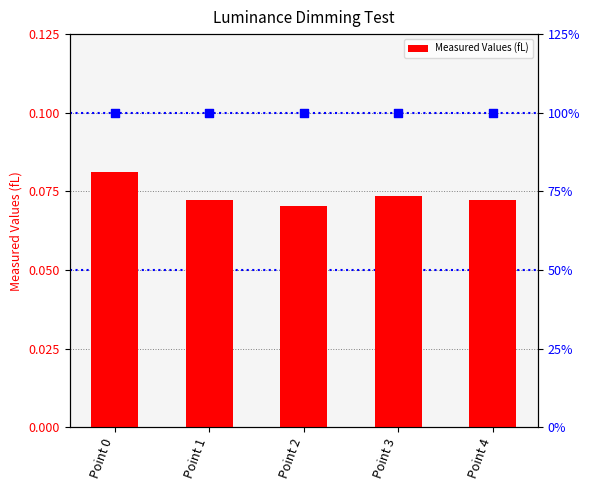

Between Point 0 and Point 3, which is larger?

Point 0